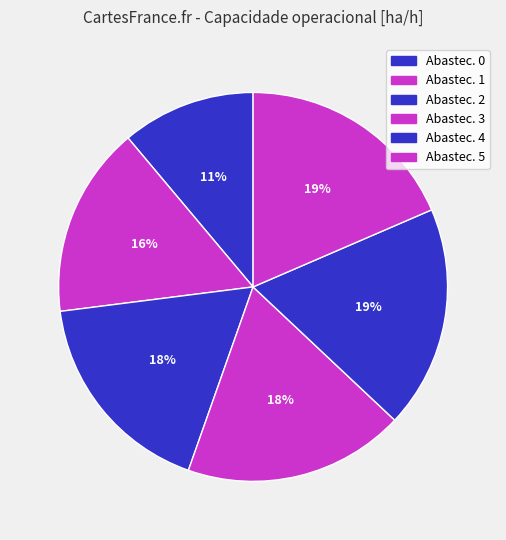

How many slices are in this pie chart?

6